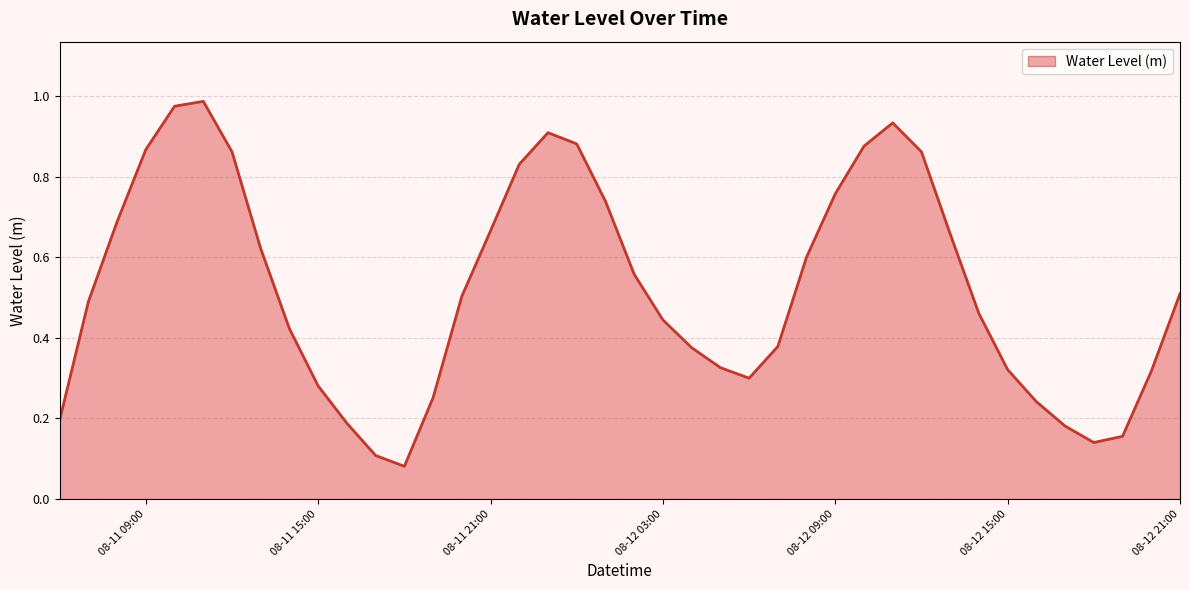

How many categories are shown in the chart?

40